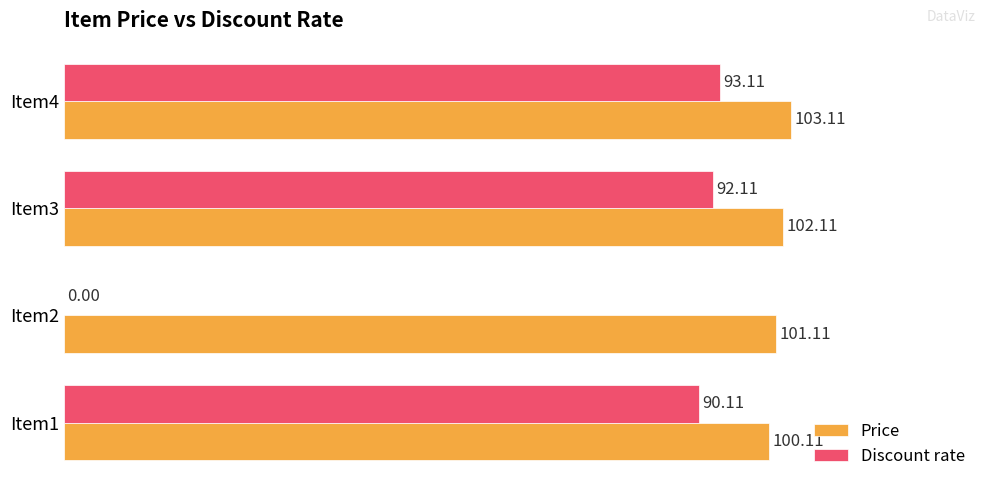

What is the sum of the Discount rate values at Item3 and Item4?

185.2